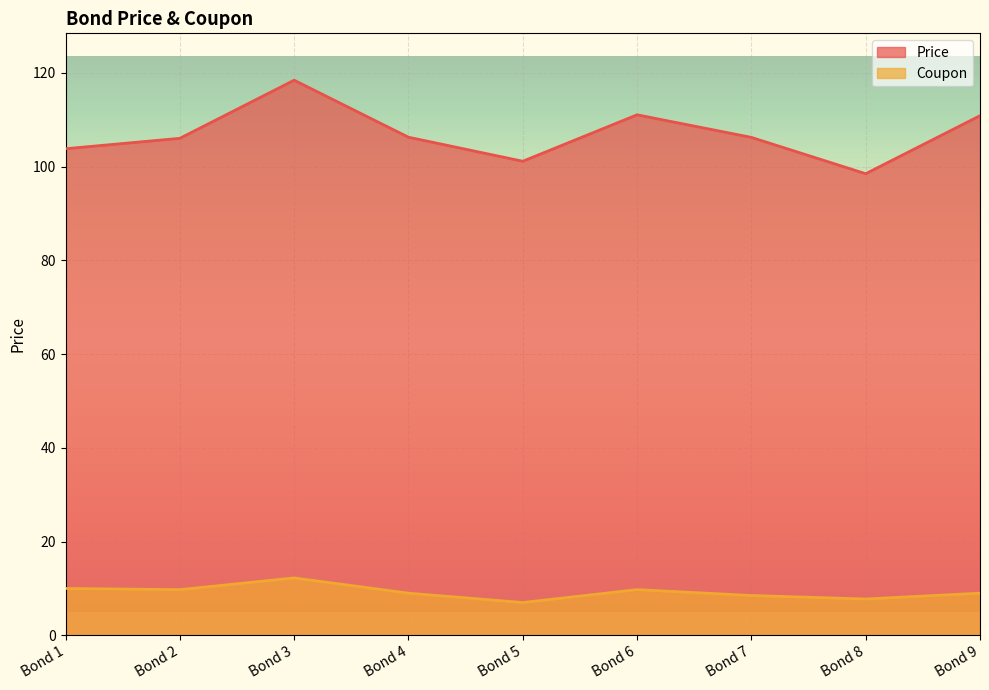

True or false: Coupon has more than 0 points higher than both neighbors.

True